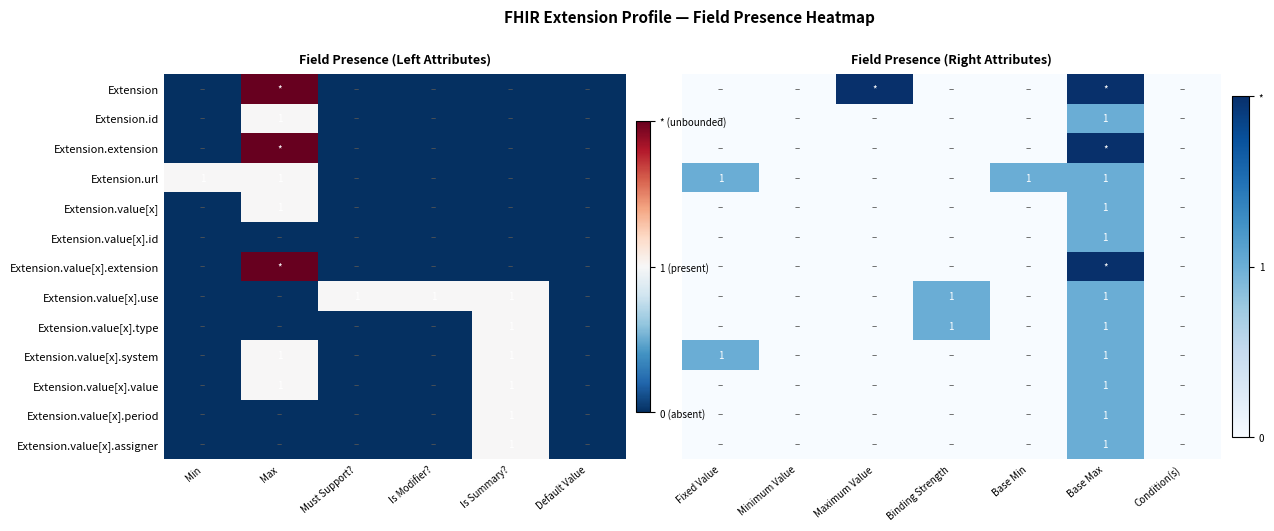

The Extension.value[x].period series shows 0 at Is Summary?. True or false?

False